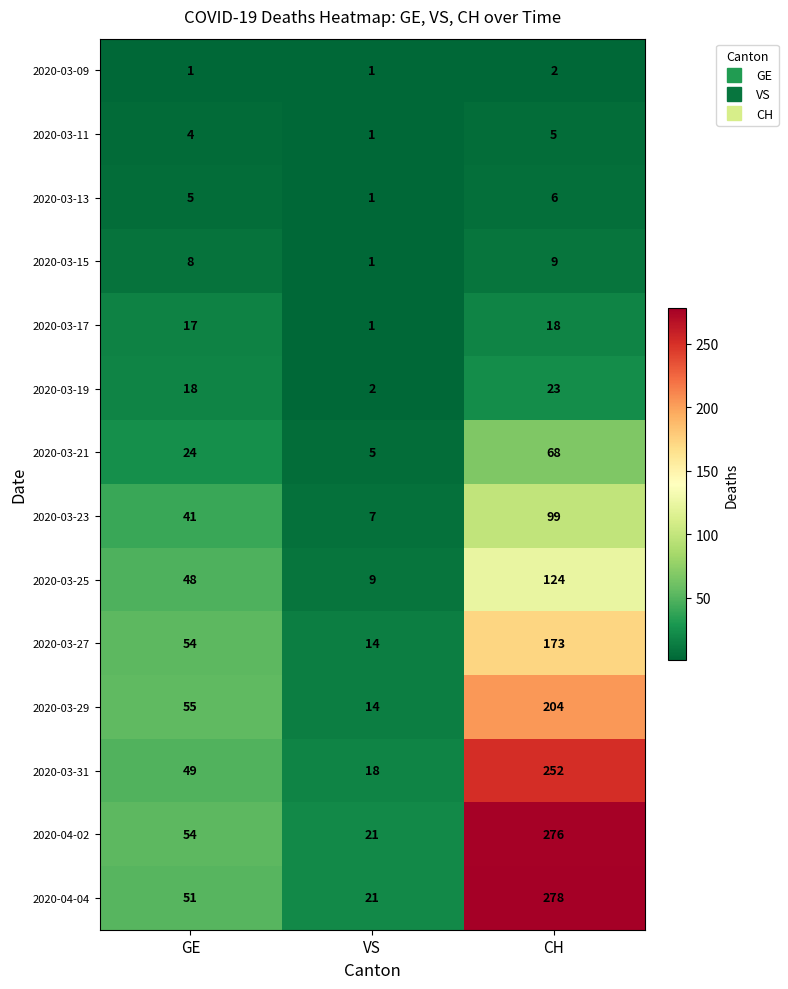

What is the sum of all 2020-03-31 values?

319